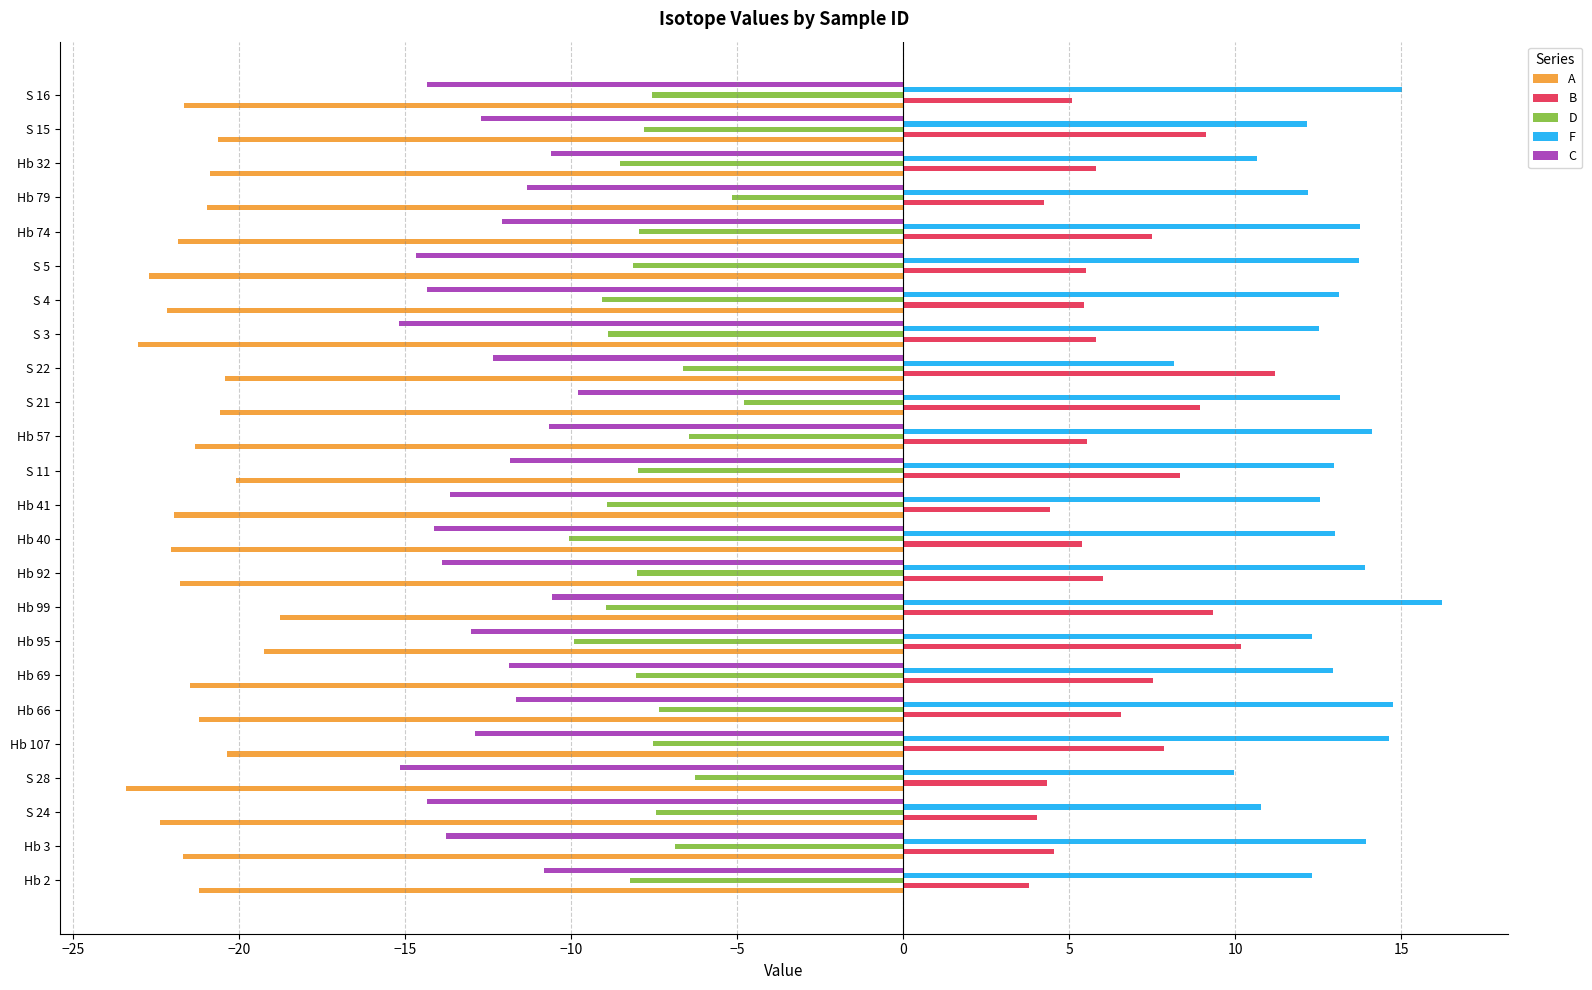

What is the difference between the maximum and minimum values in the D series?

5.3